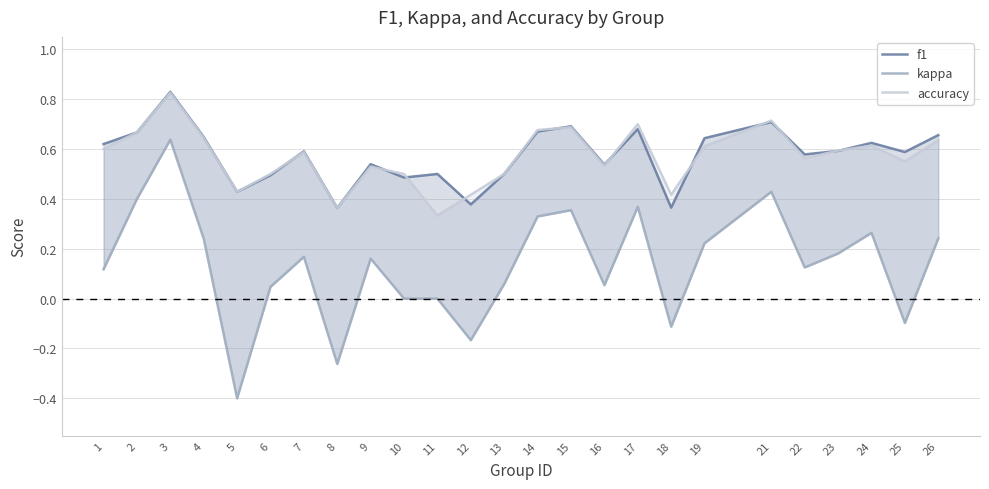

Reading left to right, transcribe all the data shown in this chart.

f1: 1=0.6	2=0.7	3=0.8	4=0.6	5=0.4	6=0.5	7=0.6	8=0.4	9=0.5	10=0.5	11=0.5	12=0.4	13=0.5	14=0.7	15=0.7	16=0.5	17=0.7	18=0.4	19=0.6	21=0.7	22=0.6	23=0.6	24=0.6	25=0.6	26=0.7
kappa: 1=0.1	2=0.4	3=0.6	4=0.2	5=-0.4	6=0.0	7=0.2	8=-0.3	9=0.2	10=0.0	11=0.0	12=-0.2	13=0.1	14=0.3	15=0.4	16=0.1	17=0.4	18=-0.1	19=0.2	21=0.4	22=0.1	23=0.2	24=0.3	25=-0.1	26=0.2
accuracy: 1=0.6	2=0.7	3=0.8	4=0.6	5=0.4	6=0.5	7=0.6	8=0.4	9=0.5	10=0.5	11=0.3	12=0.4	13=0.5	14=0.7	15=0.7	16=0.5	17=0.7	18=0.4	19=0.6	21=0.7	22=0.6	23=0.6	24=0.6	25=0.6	26=0.6